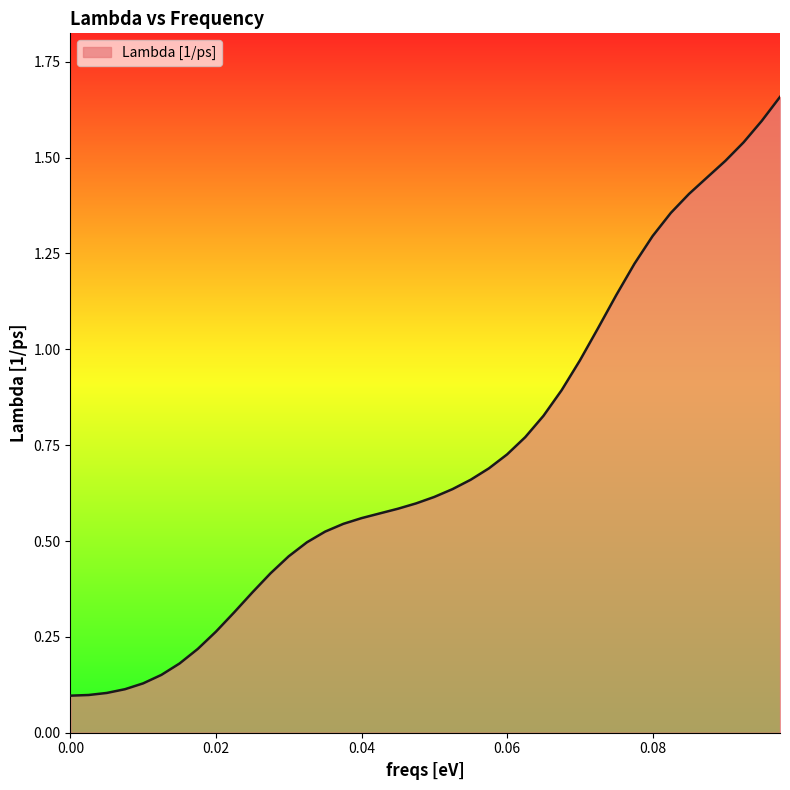

What is the difference between the maximum and minimum values?

1.6